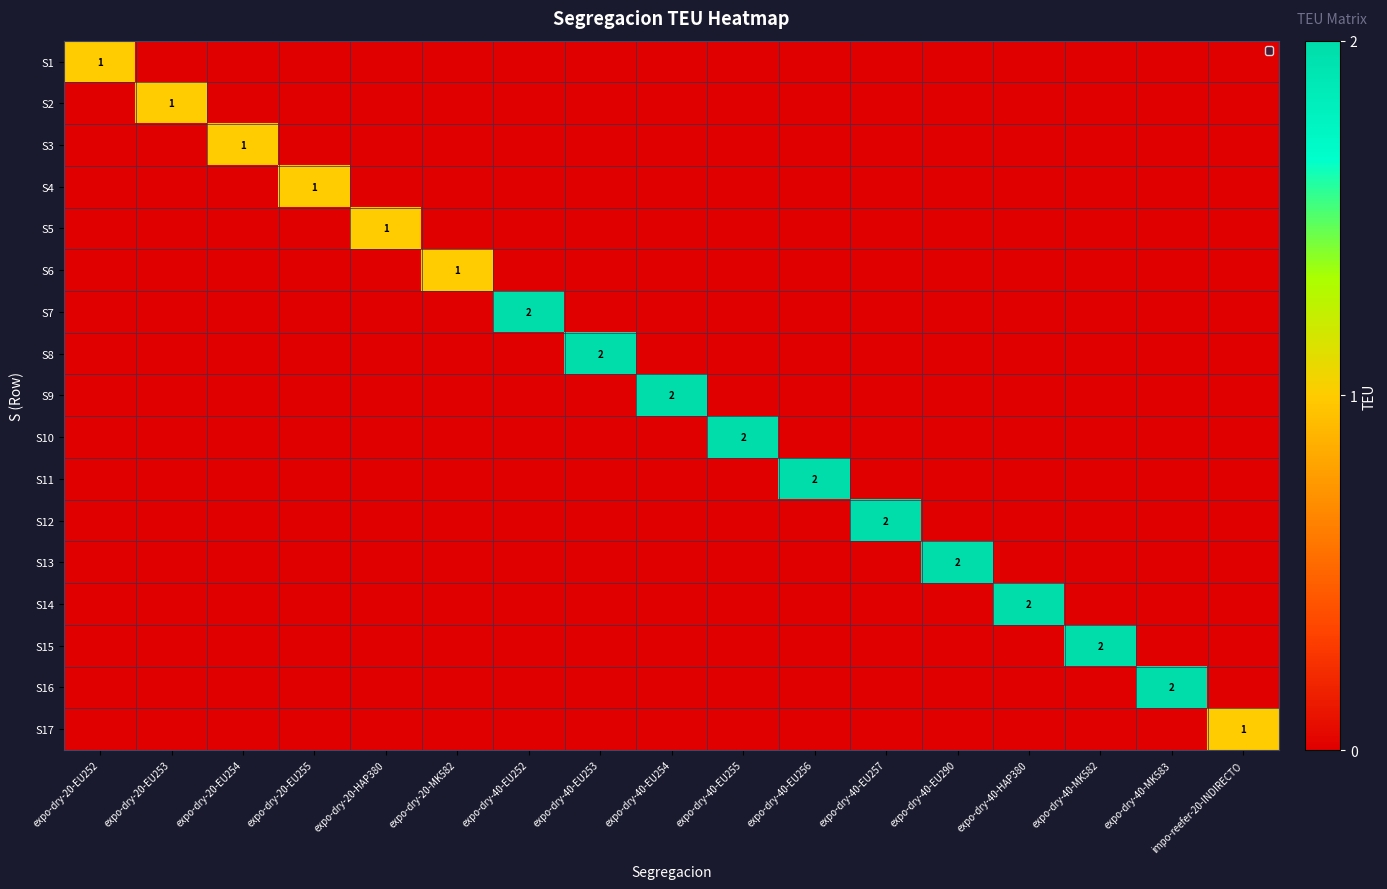

How many distinct data groups are displayed?

17